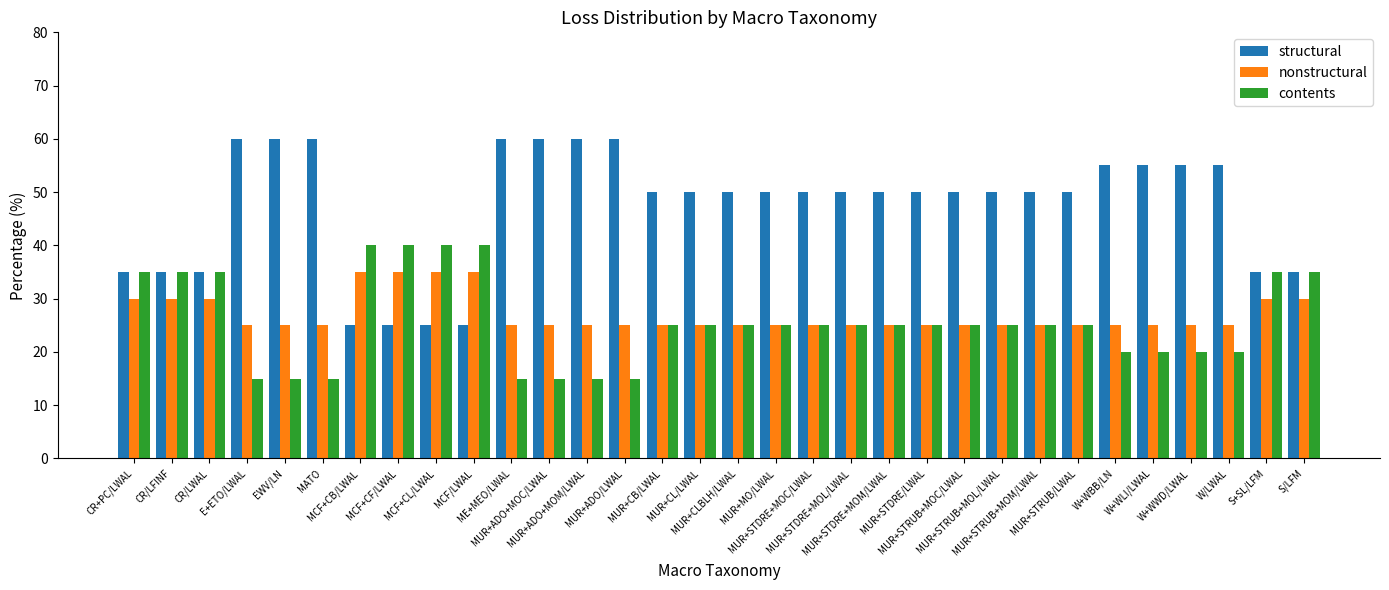

What are all the series names shown in the legend?

structural, nonstructural, contents